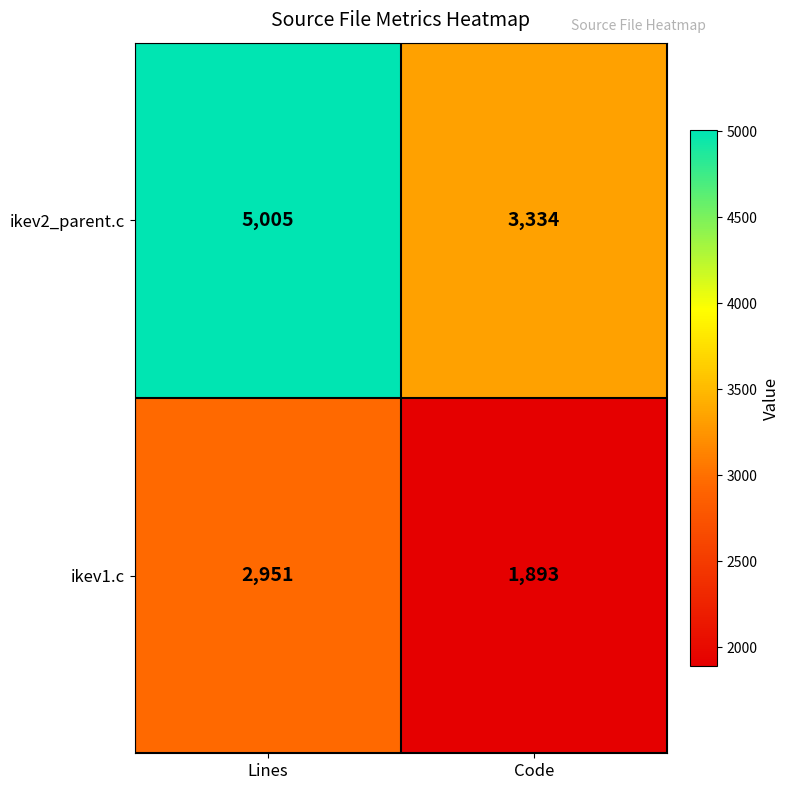

Reading left to right, what are all the values shown in this chart?

ikev2_parent.c: Lines=5005	Code=3334
ikev1.c: Lines=2951	Code=1893